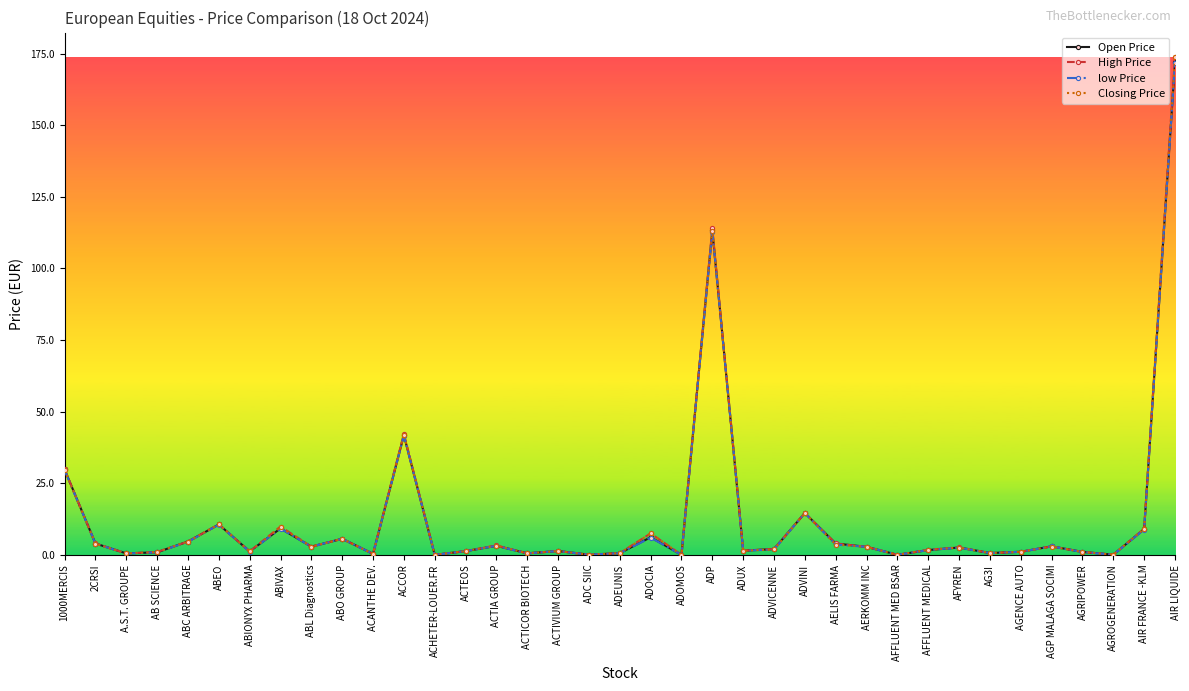

After their last crossing, which series has the higher values: Closing Price or low Price?

Closing Price